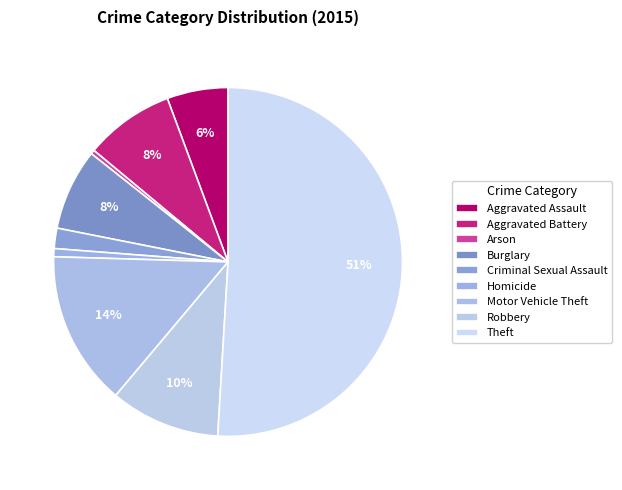

Which category accounts for the majority?

Theft